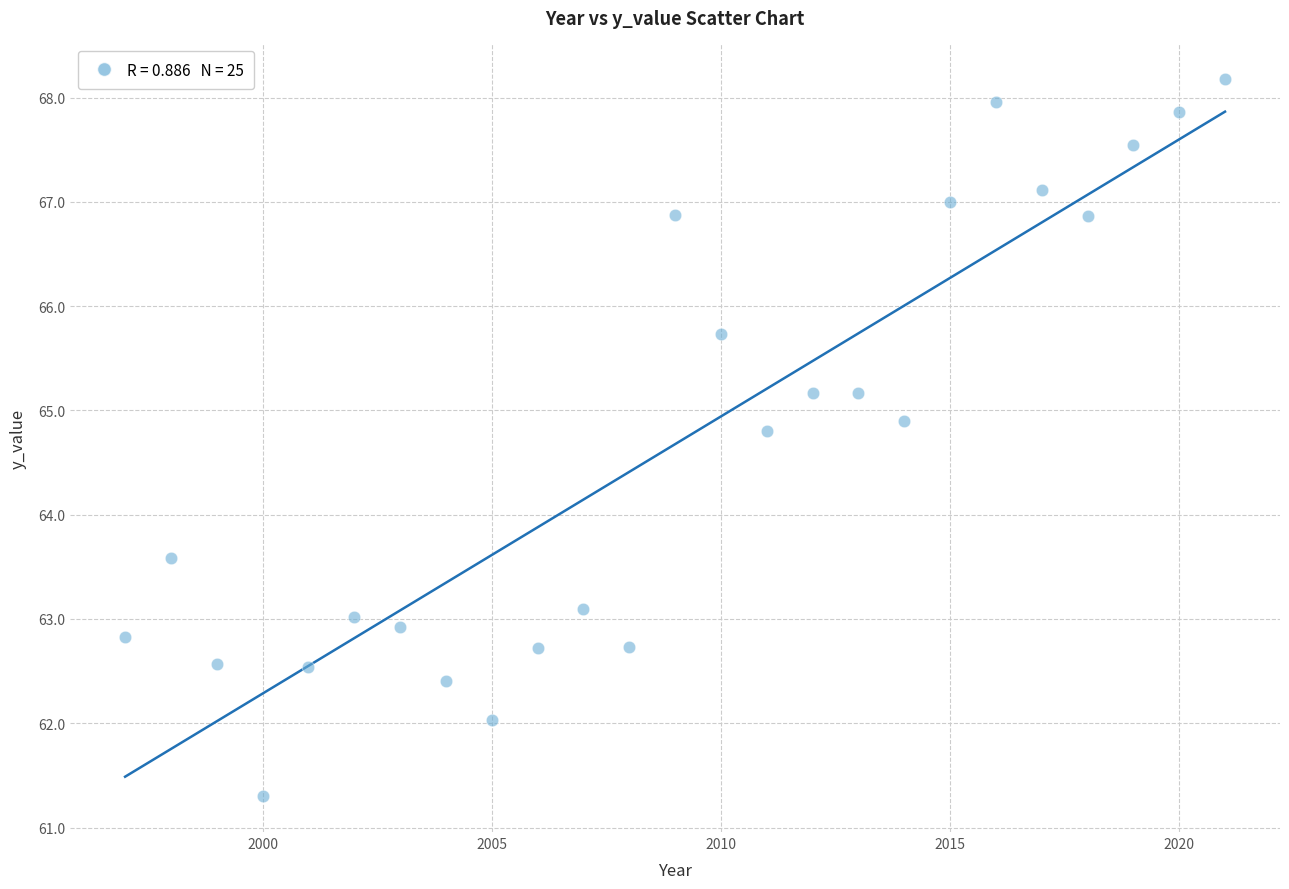

What is the range of X values (max minus min)?

24.0